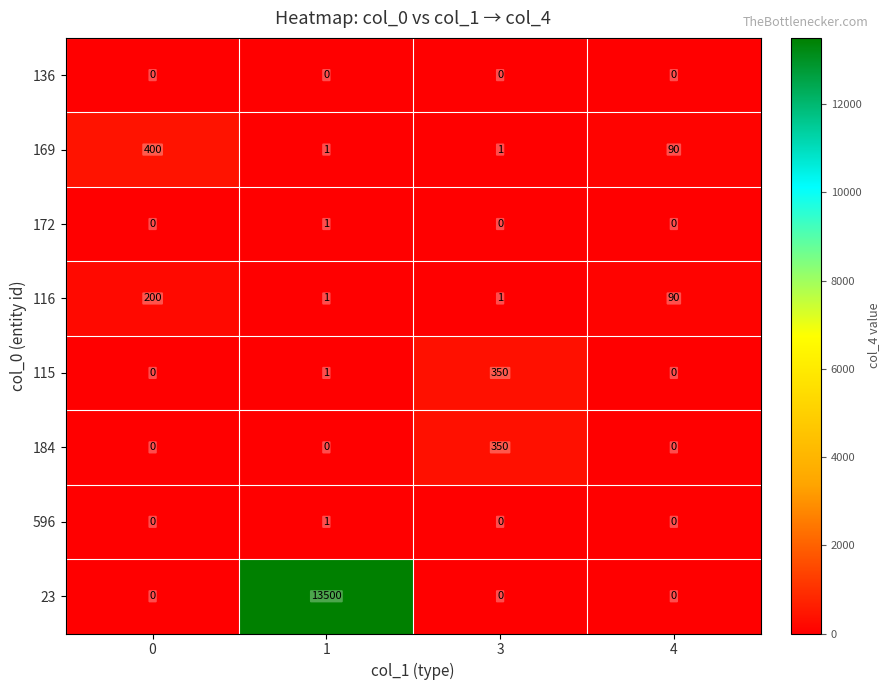

What is the total value across all series at 4?

180